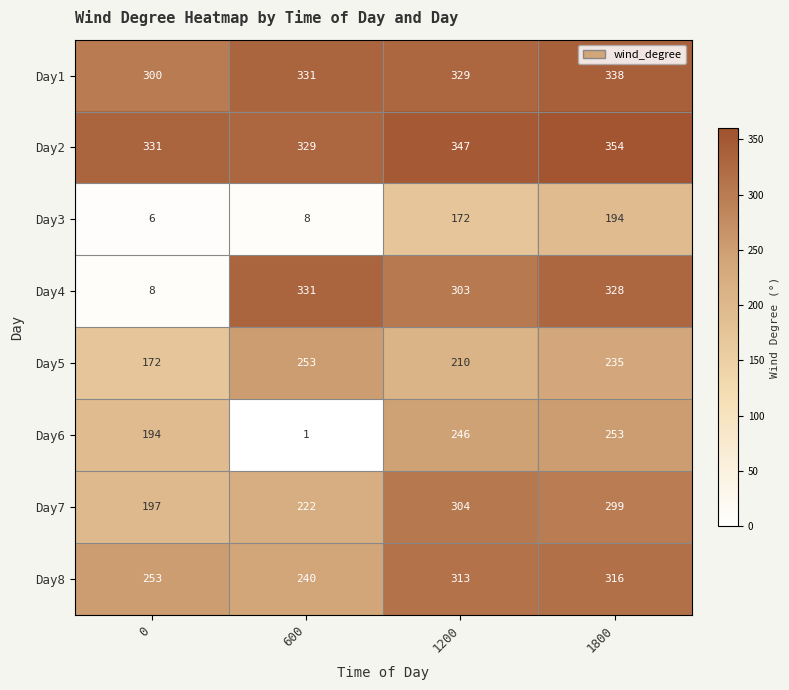

Rank the categories by Day3 value from lowest to highest.

0, 600, 1200, 1800